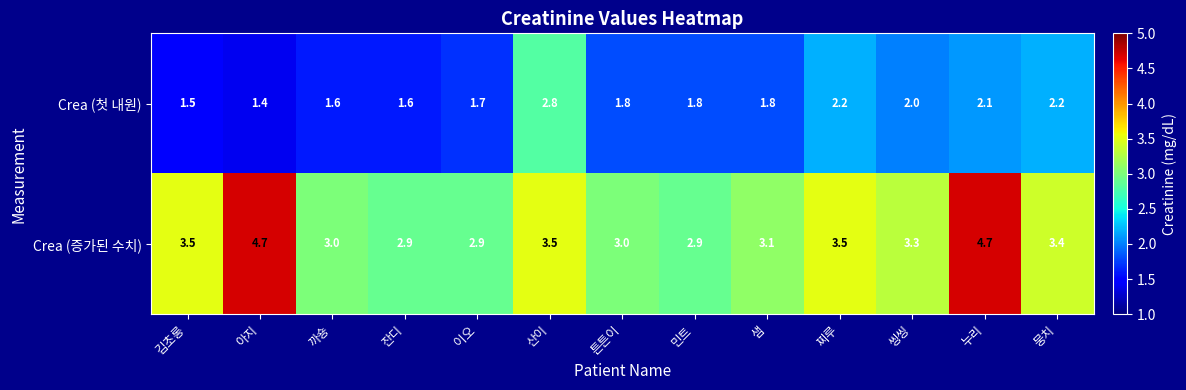

The value of Crea (첫 내원) at 김초롱 is 1.5. True or false?

True